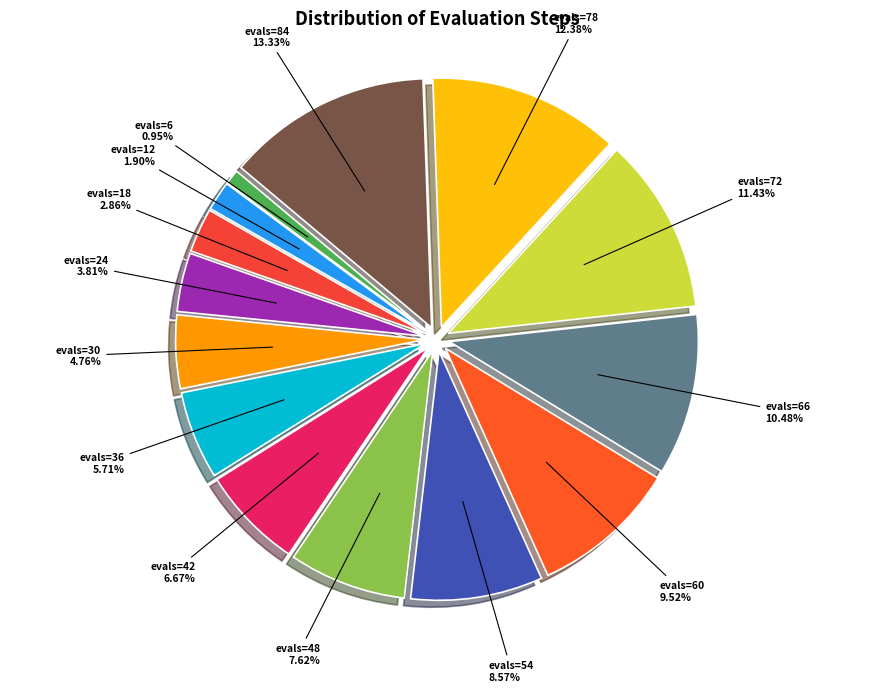

What is the total percentage of evals=42 and evals=36?

12.4%